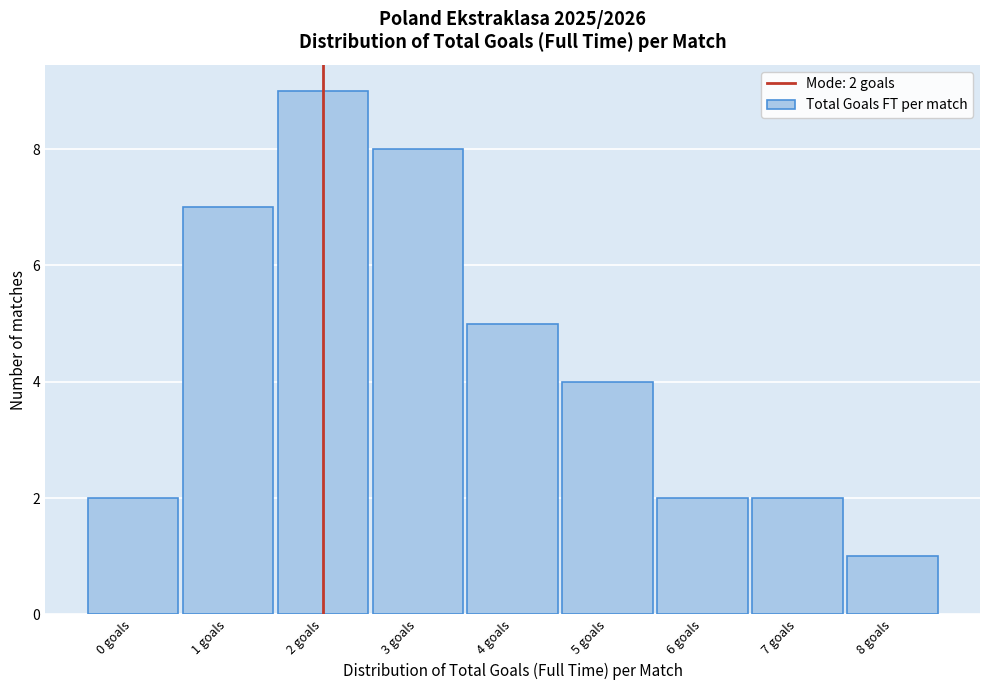

Which range on the x-axis has the tallest bar?

1.5 to 2.5